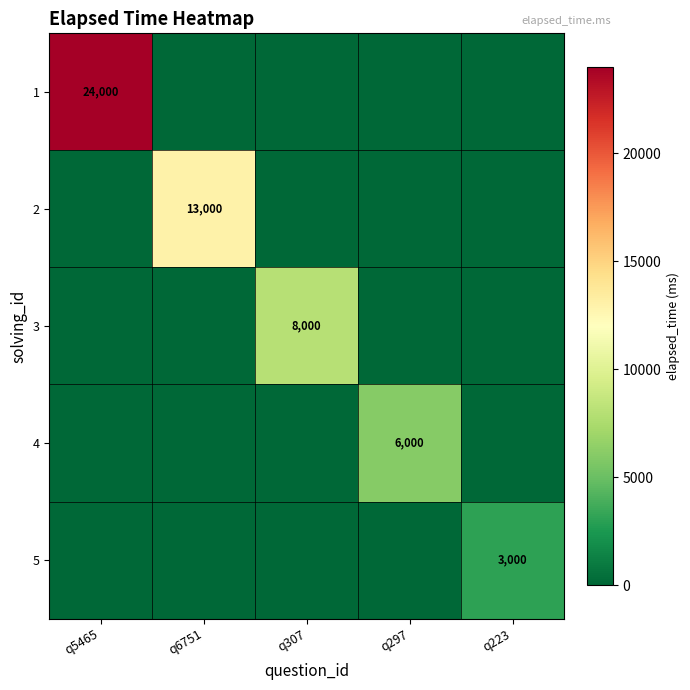

The value of 5 at q223 is 3000. True or false?

True